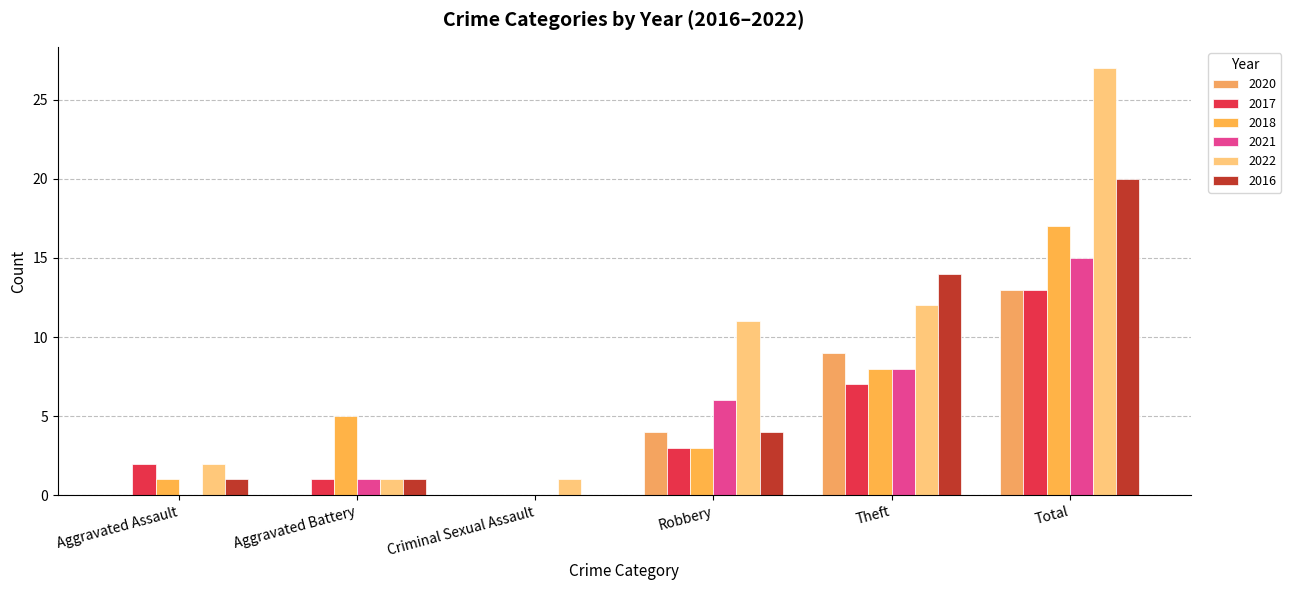

Are the bars horizontal?

No